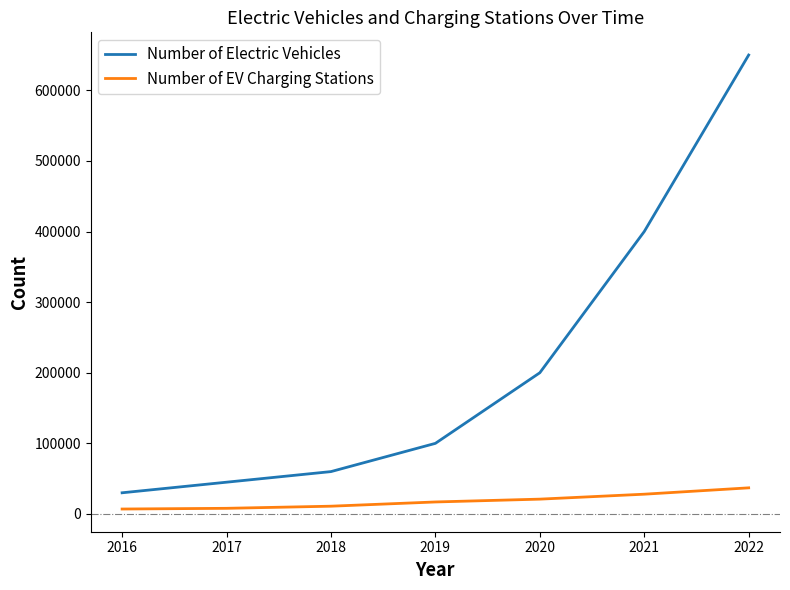

Count the number of categories in the chart.

7